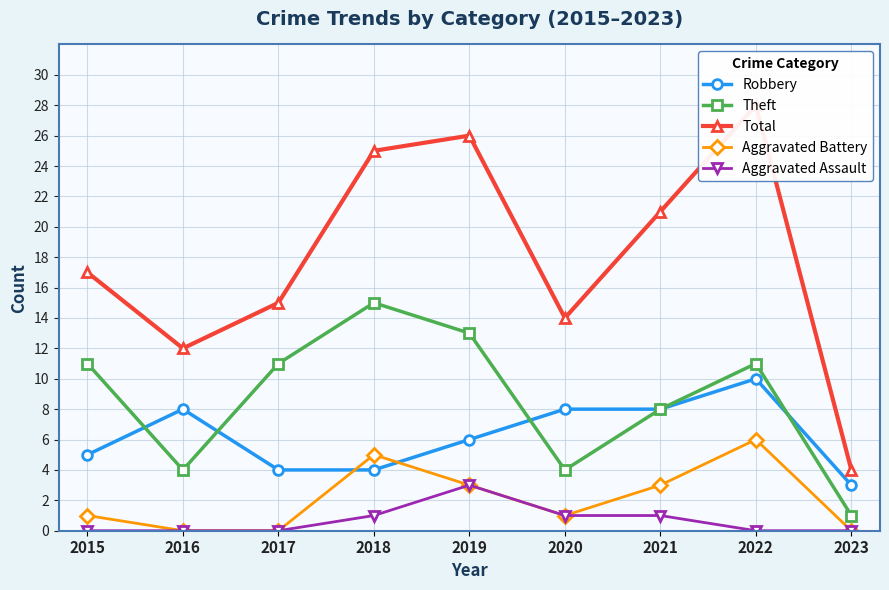

Where does the Theft series first go above 11?

2018